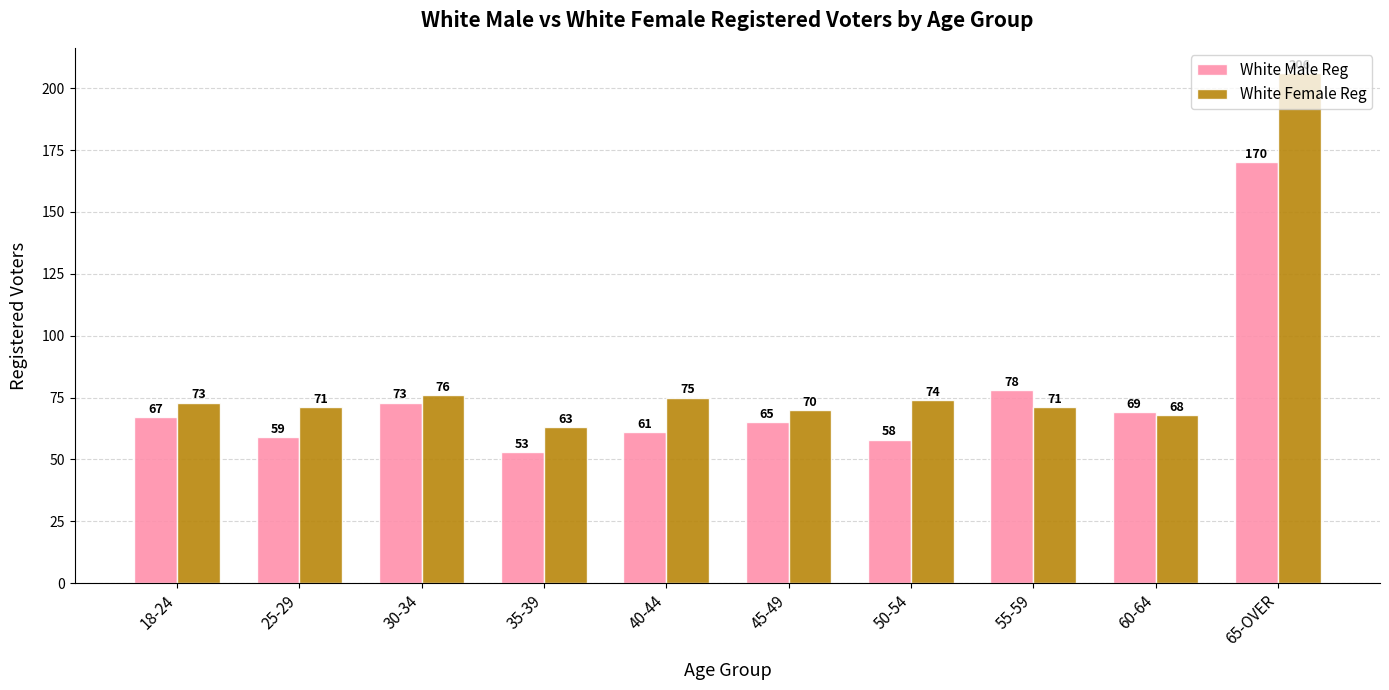

The value of White Male Reg at 50-54 is 58. True or false?

True